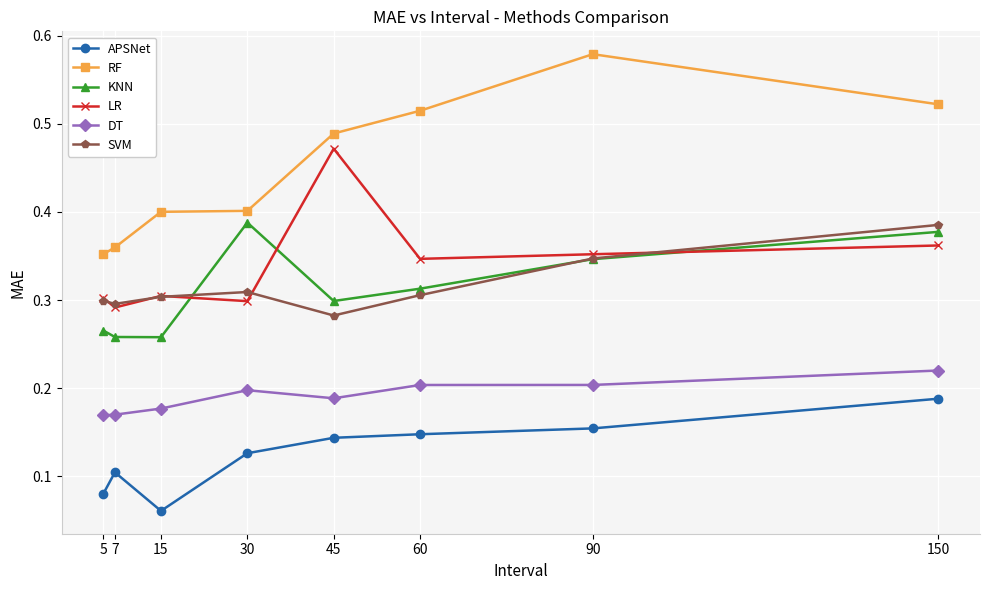

At which category does KNN reach its first local peak?

30